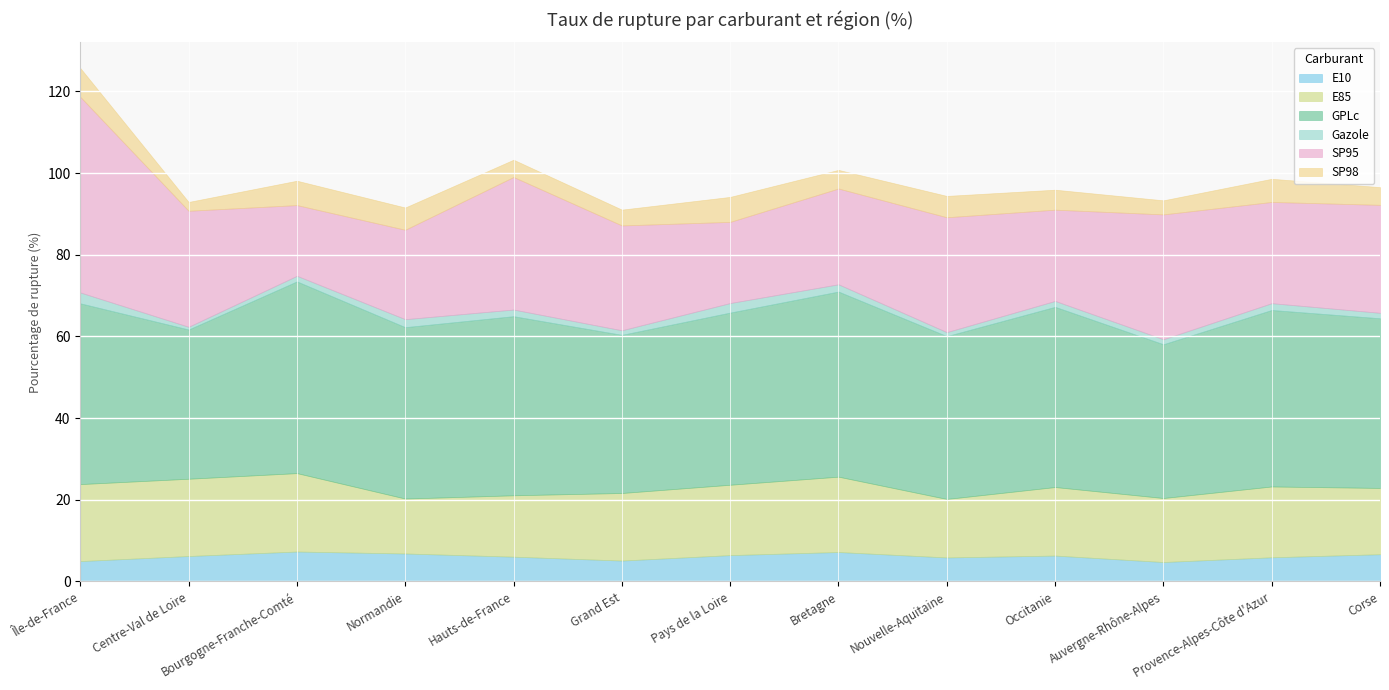

Which label corresponds to the smallest value in the chart?

Centre-Val de Loire